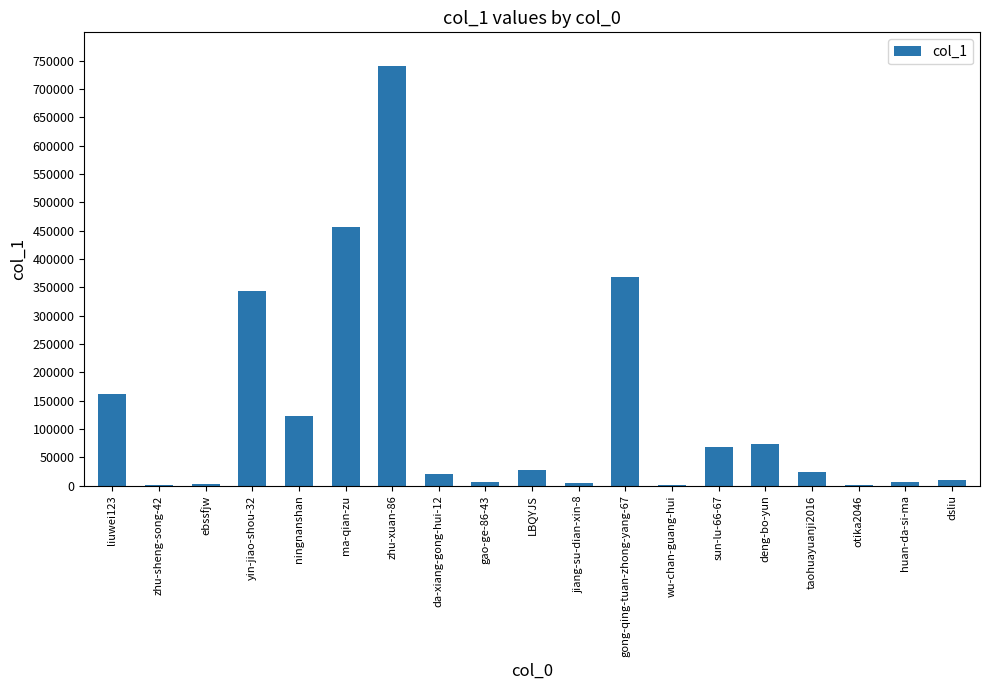

What is the ratio of the value at yin-jiao-shou-32 to the value at ningnanshan?

2.8